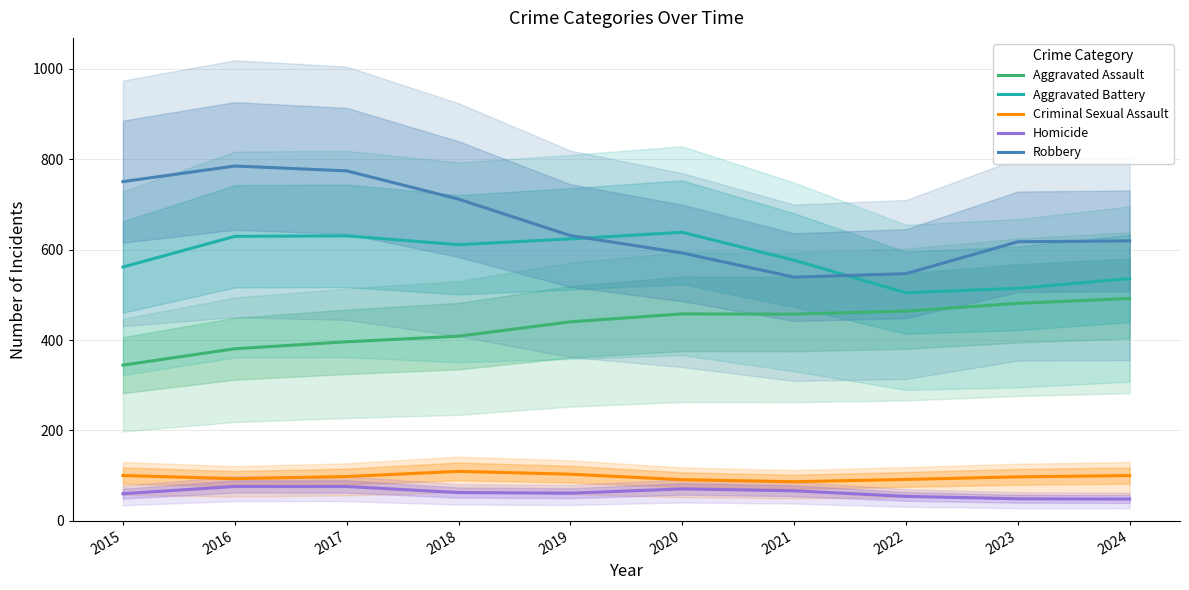

Which series has the widest spread of values?

Robbery